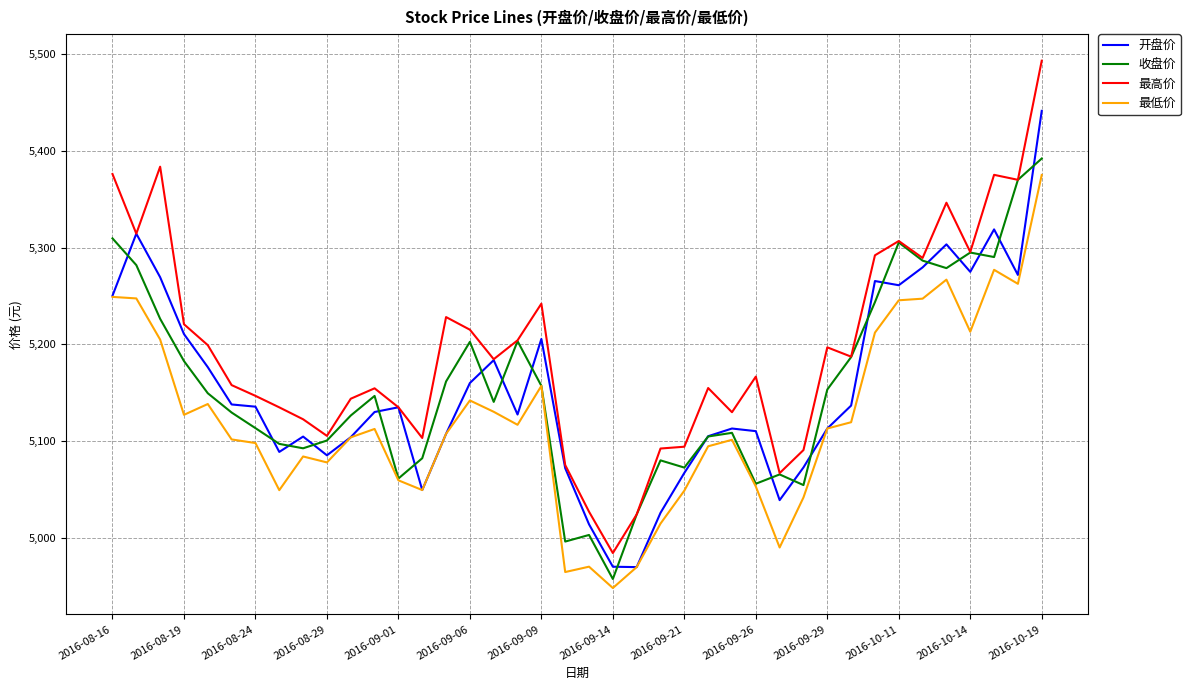

True or false: 最高价 and 最低价 cross at least once.

False